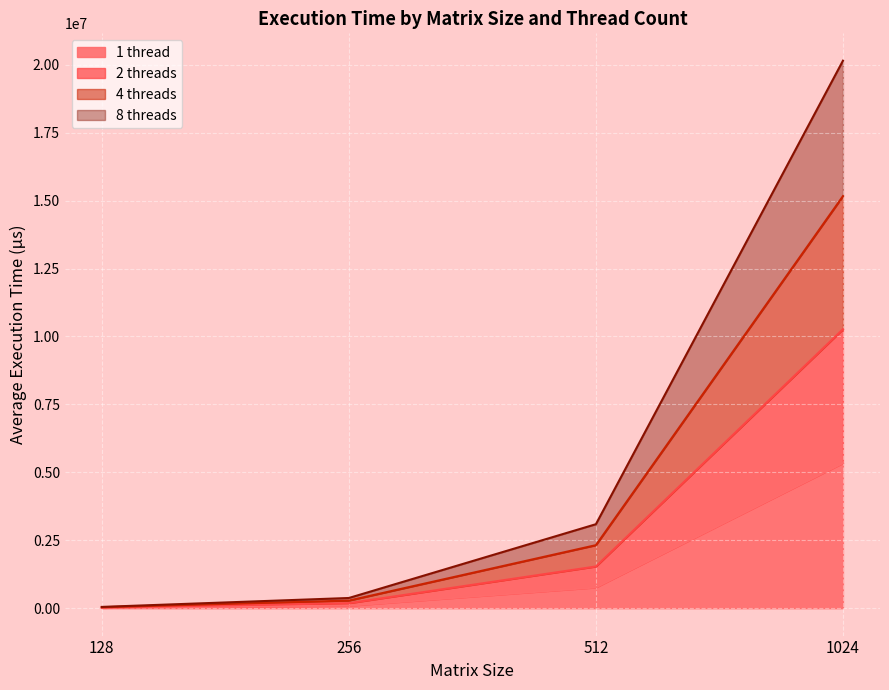

What are all the series names shown in the legend?

1 thread, 2 threads, 4 threads, 8 threads